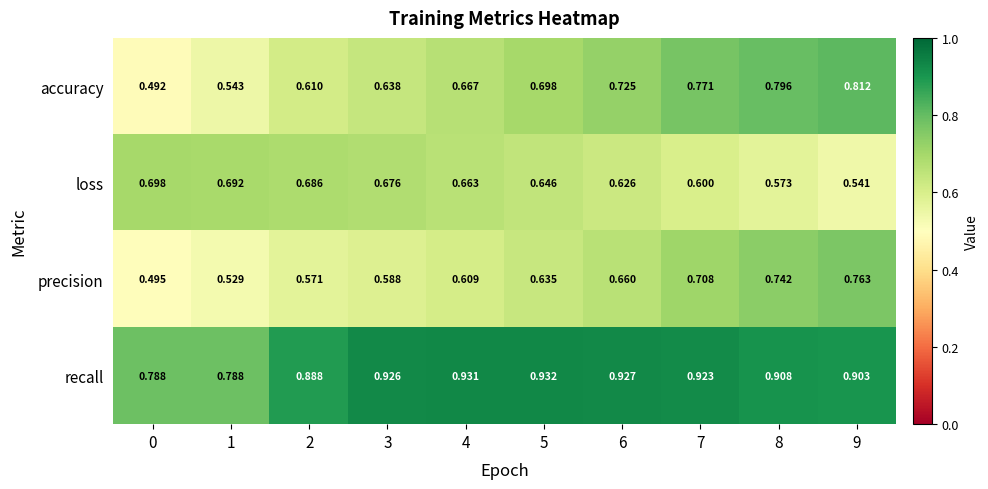

At how many categories does at least one series exceed 0?

10